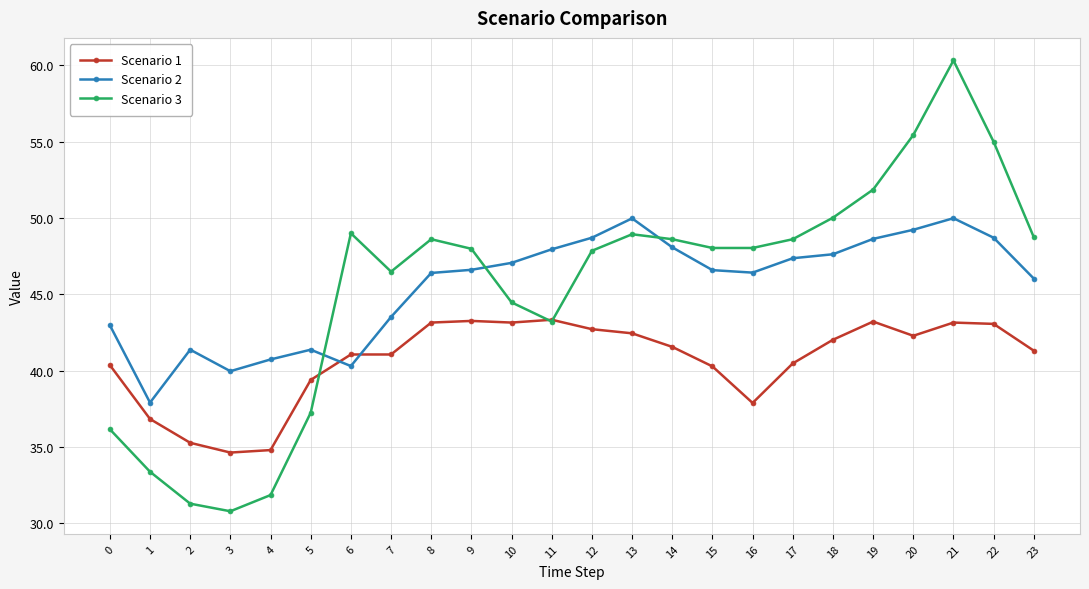

How many distinct data groups are displayed?

3